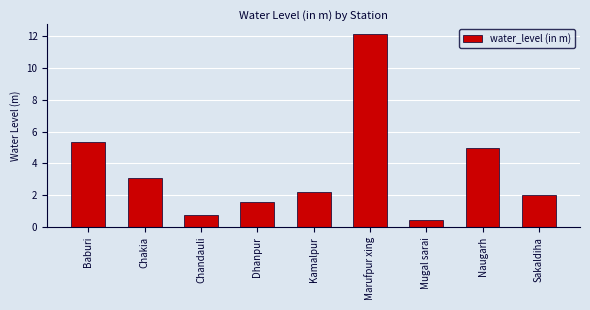

Reading right to left, transcribe all the data shown in this chart.

Sakaldiha=2.0	Naugarh=5.0	Mugal sarai=0.4	Marufpur xing=12.1	Kamalpur=2.2	Dhanpur=1.6	Chandauli=0.7	Chakia=3.1	Baburi=5.4